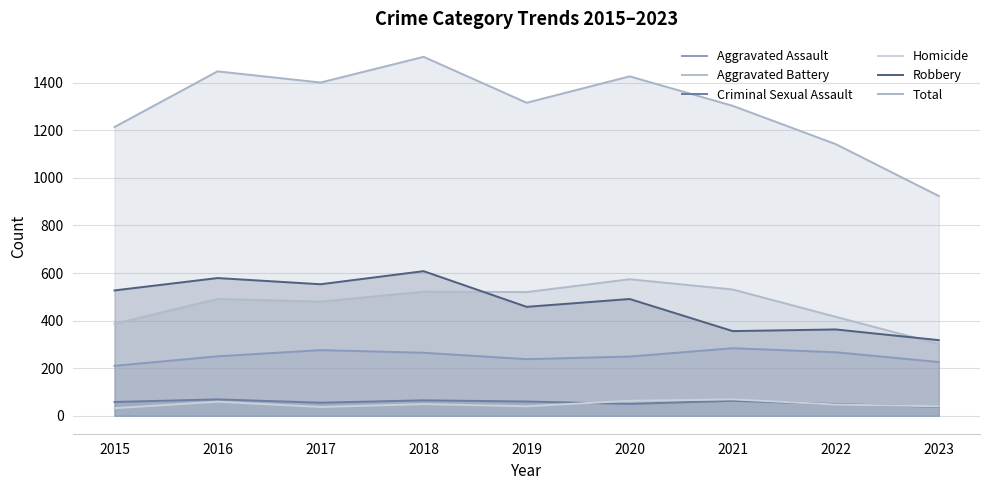

At which label is Robbery closest to 463?

2019